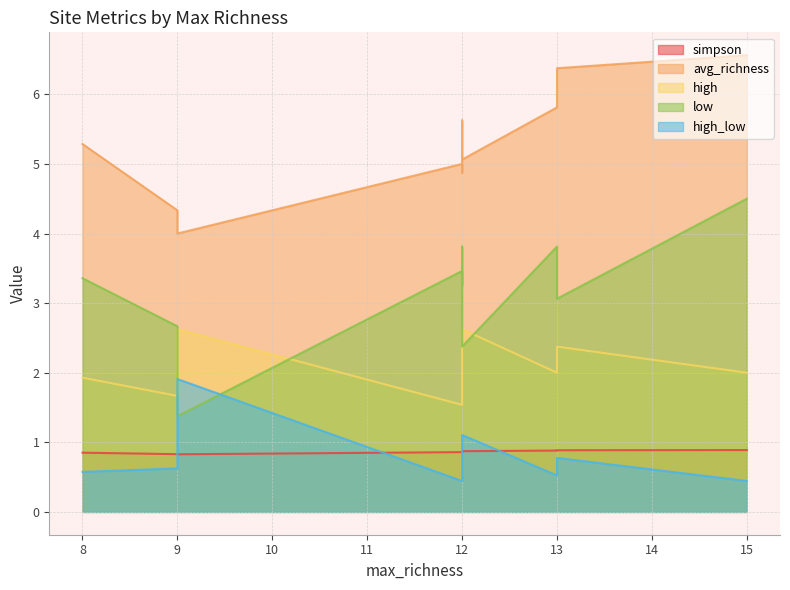

Which series has the largest range (max minus min)?

low